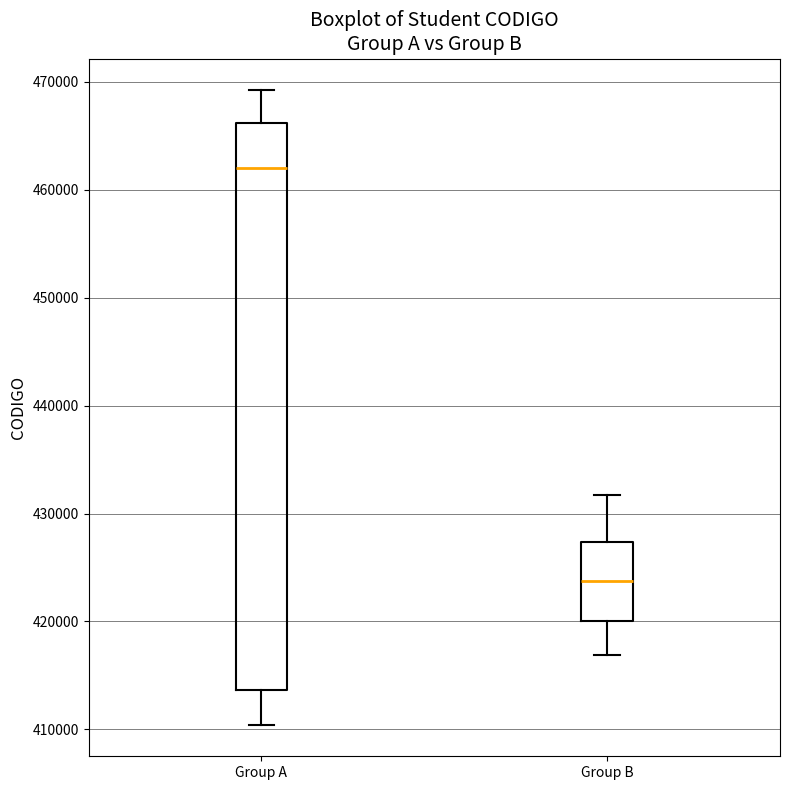

Reading left to right, read every box against the y-axis: the position of its median line, the range the box covers, and the ends of its whiskers. The values are not printed on the chart, so give them approximately, as read against the axis.

Group A: median 462000, box 414000 to 466000, whiskers 410000 to 469000
Group B: median 424000, box 420000 to 427000, whiskers 417000 to 432000